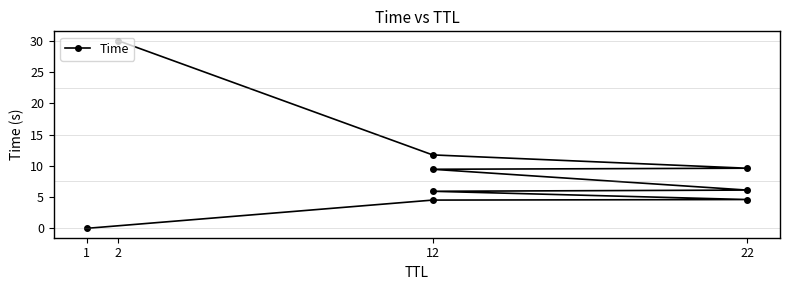

At which category does the chart reach its minimum across all series?

1